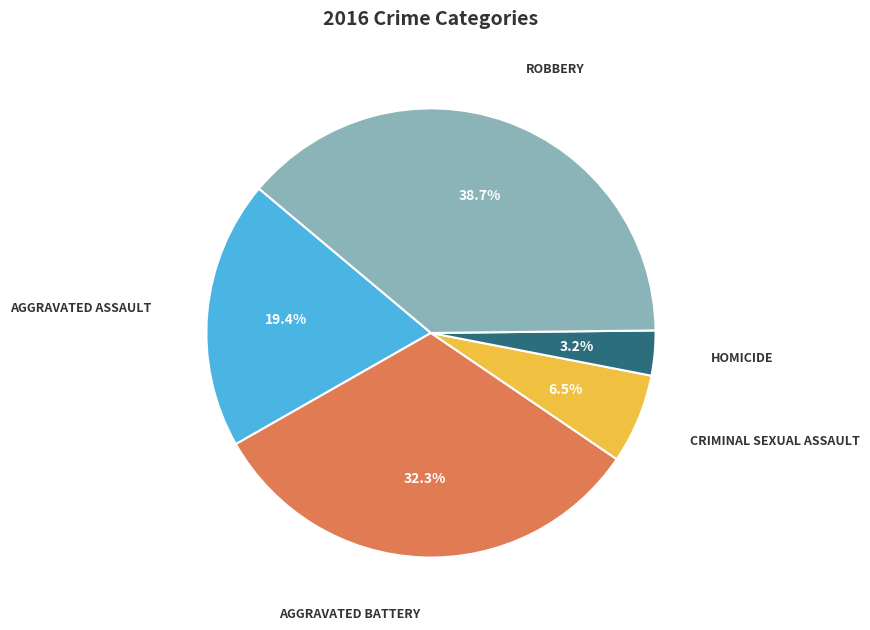

To the nearest percent, what is the average slice percentage?

20%